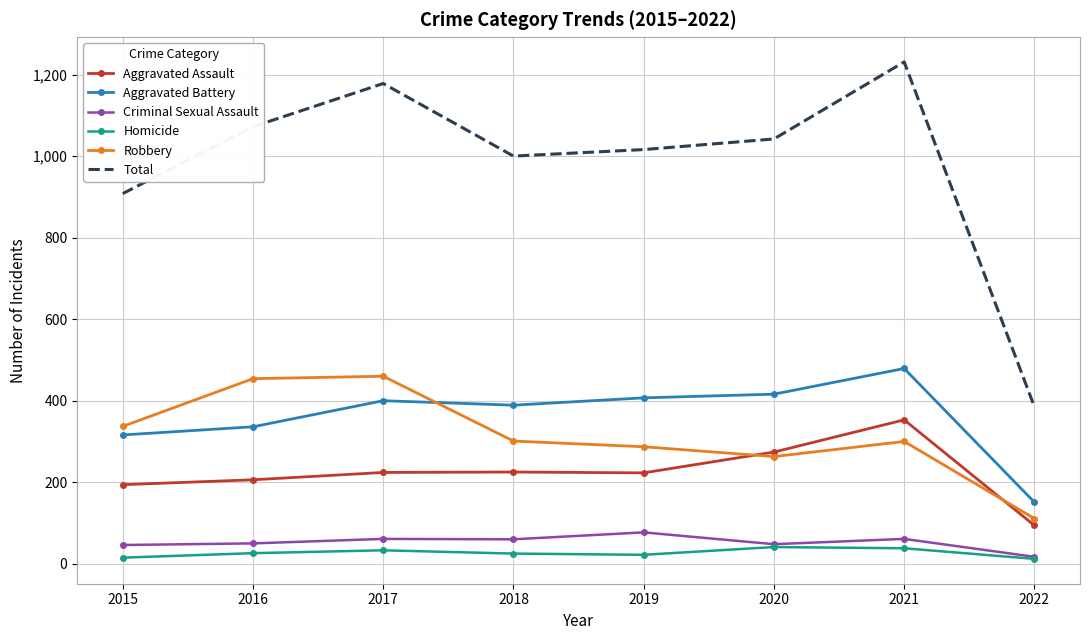

At which category is the sum across all series the highest?

2021